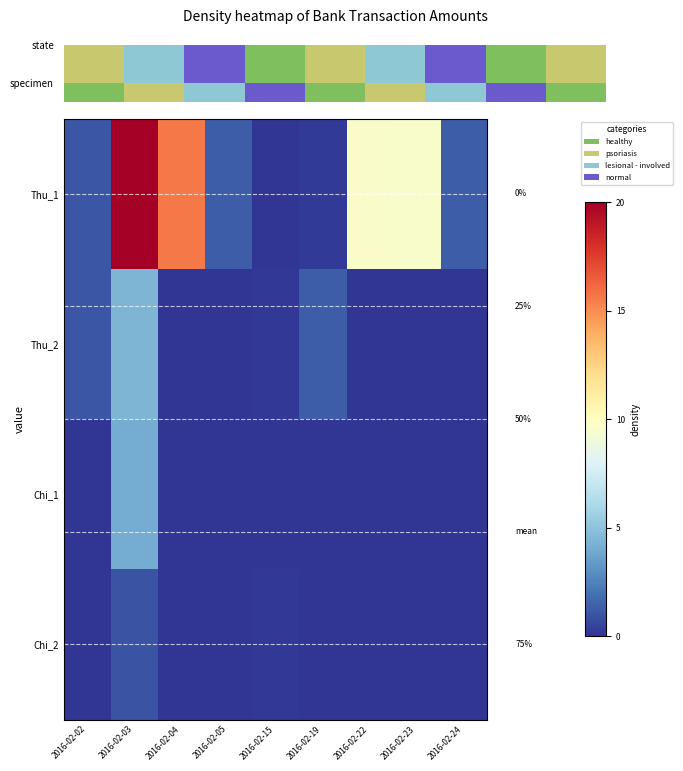

What is the spread (max minus min) of values at 2016-02-19?

1.3